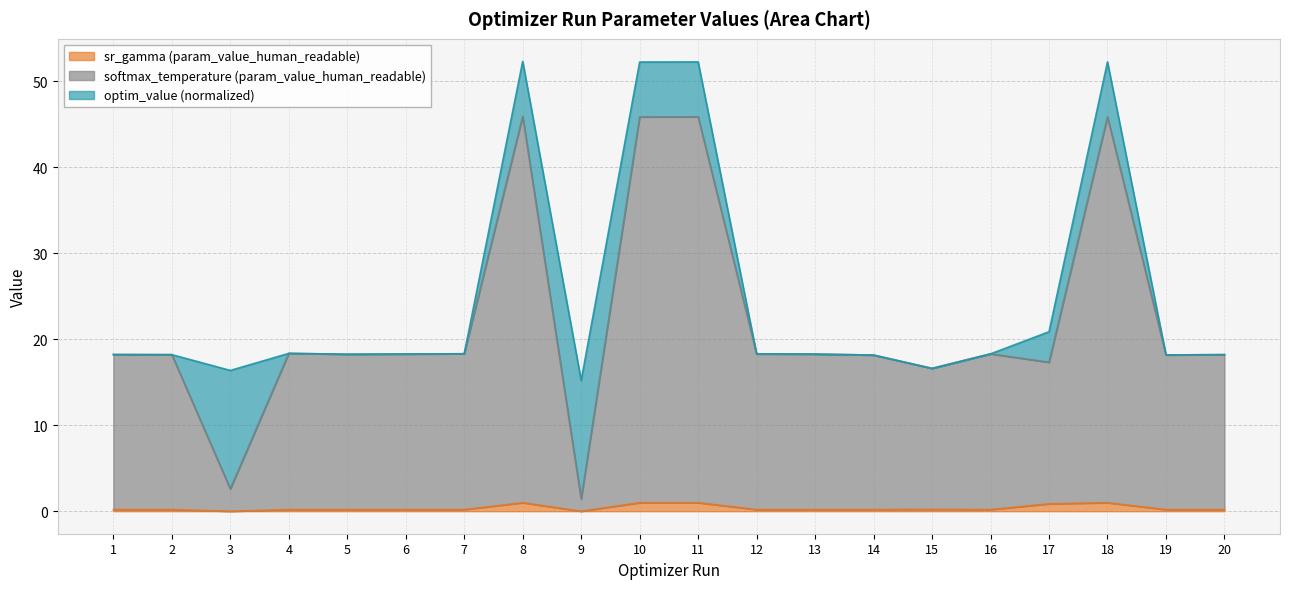

What is the average value of the sr_gamma (param_value_human_readable) series?

0.4